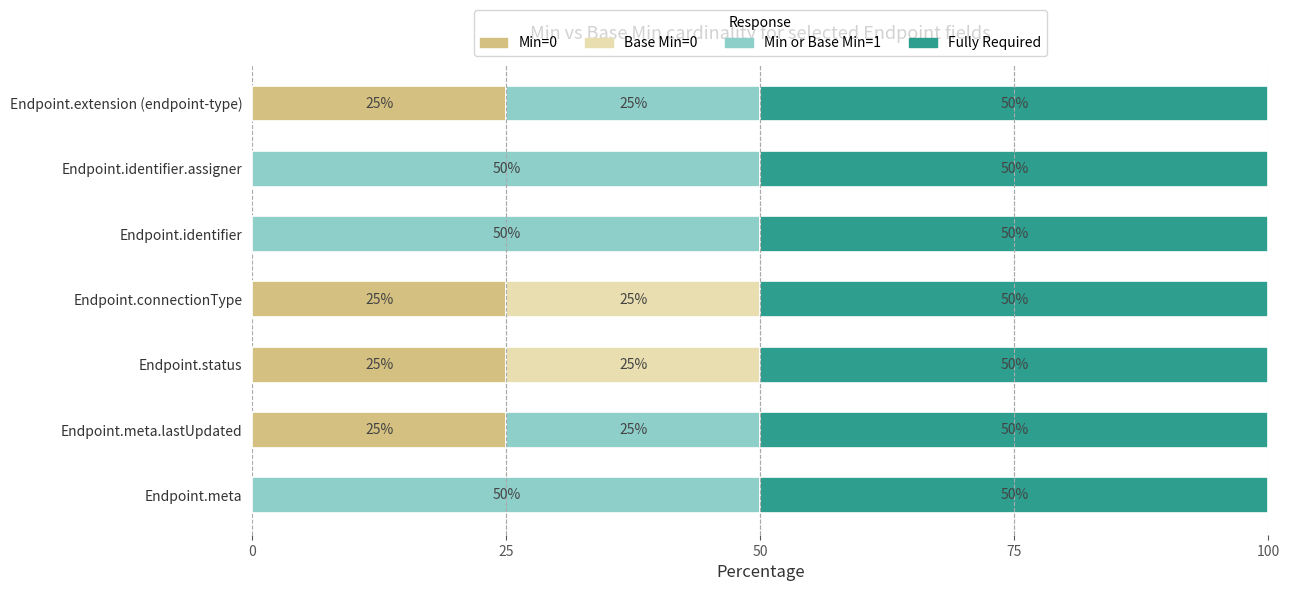

Is it true that Min=0 equals 0 at Endpoint.identifier.assigner?

True